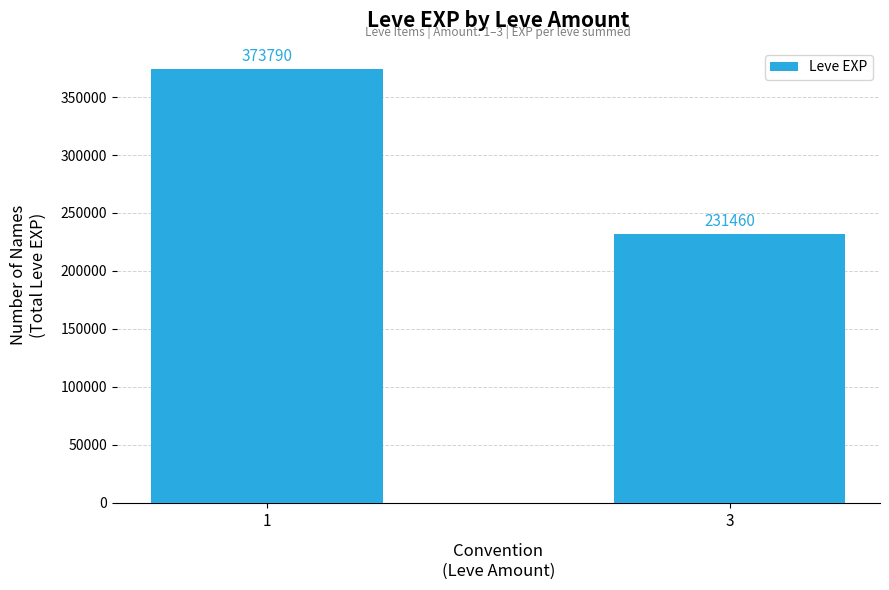

List the labels in order of value, smallest first.

3, 1